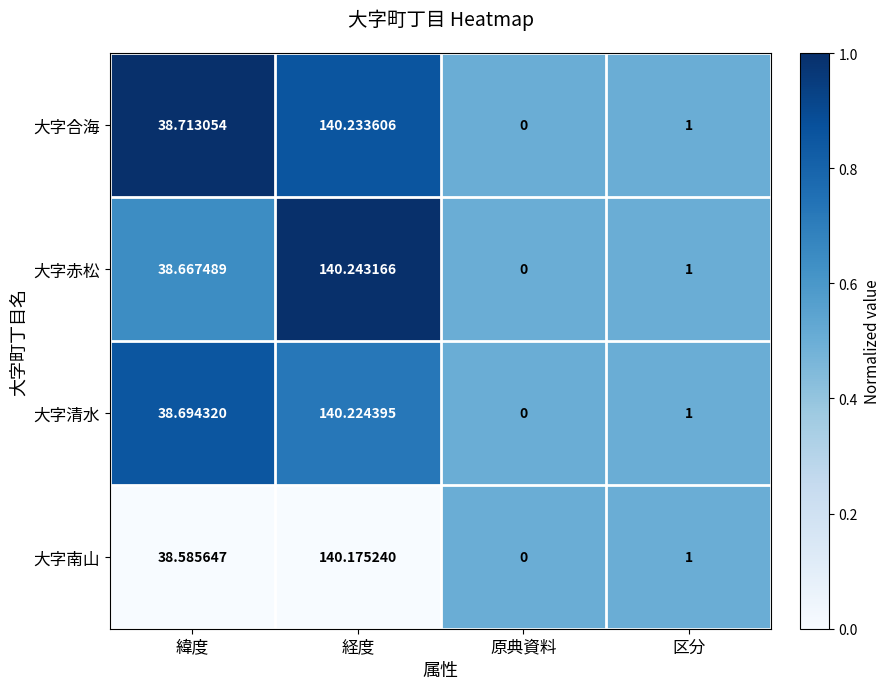

Which series changed the most between 緯度 and 区分?

大字合海